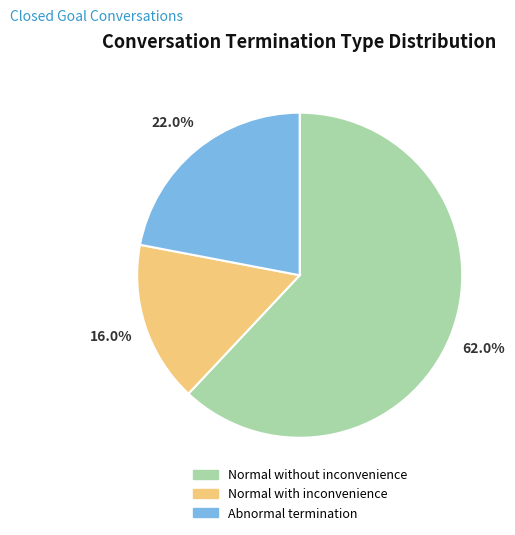

Which slice represents more than half of the pie?

Normal without inconvenience